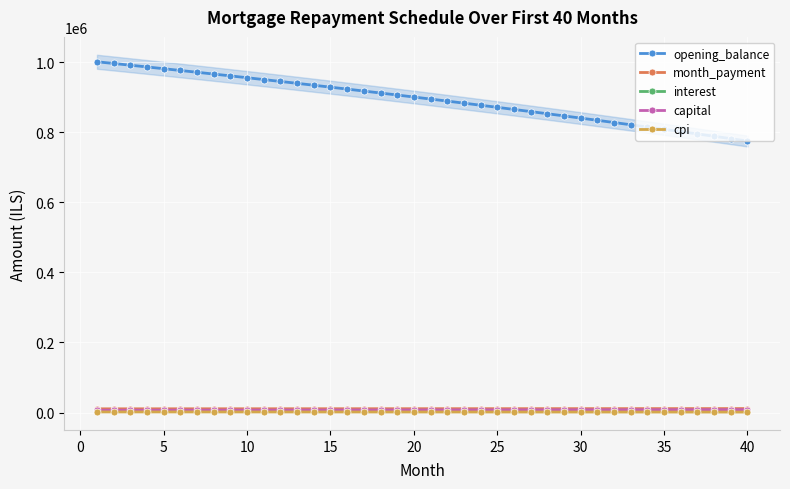

How many series are shown in this chart?

5